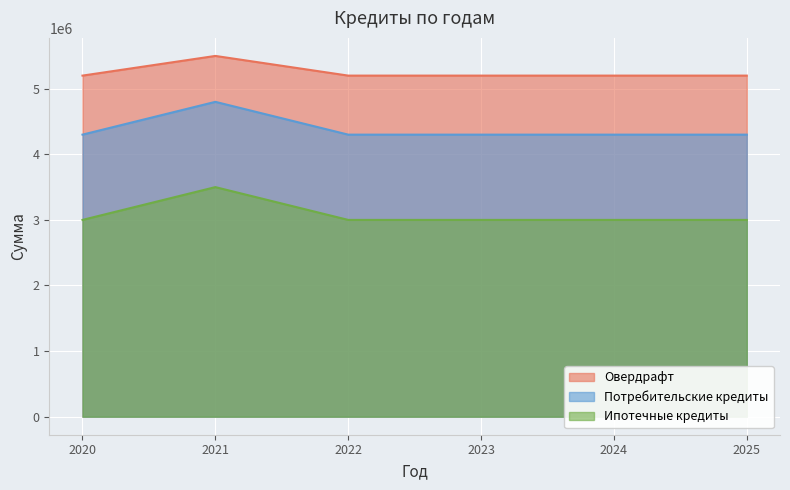

Is it true that Ипотечные кредиты equals 3000000 at 2025?

True